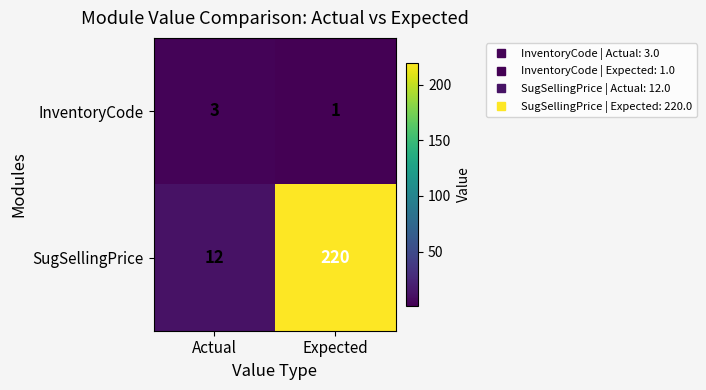

Reading left to right, extract all data points from this chart.

InventoryCode: 3	1
SugSellingPrice: 12	220